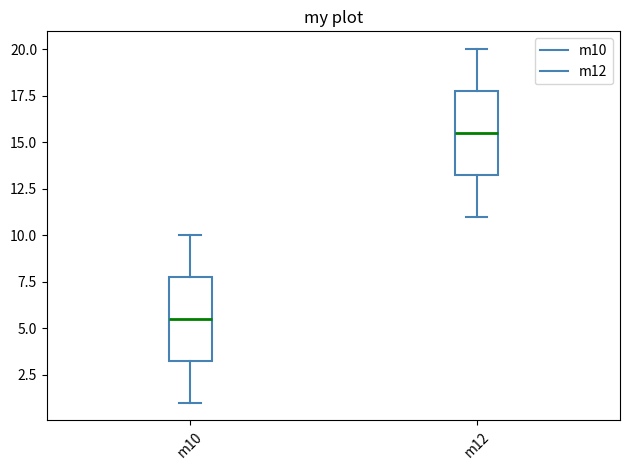

Which box's median line is the lowest?

m10